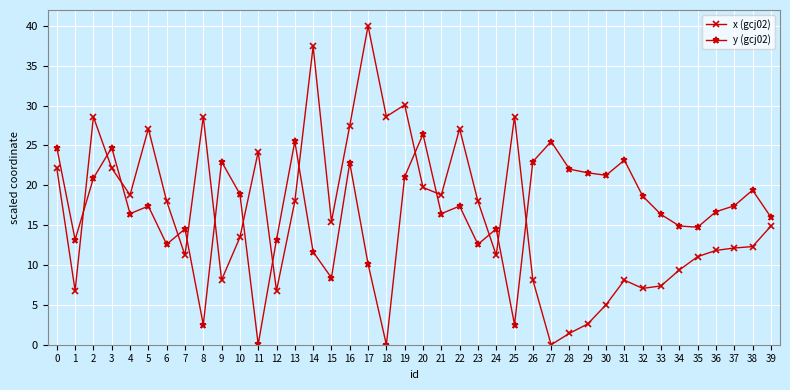

How many data points does each series have?

40